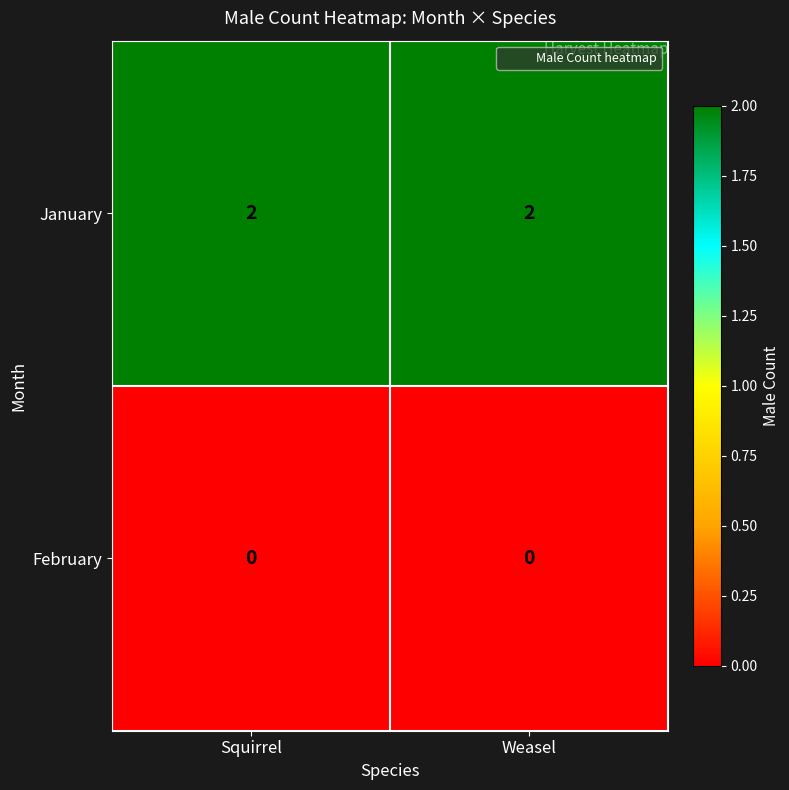

Reading left to right, list all the values displayed in this chart.

January: Squirrel=2	Weasel=2
February: Squirrel=0	Weasel=0